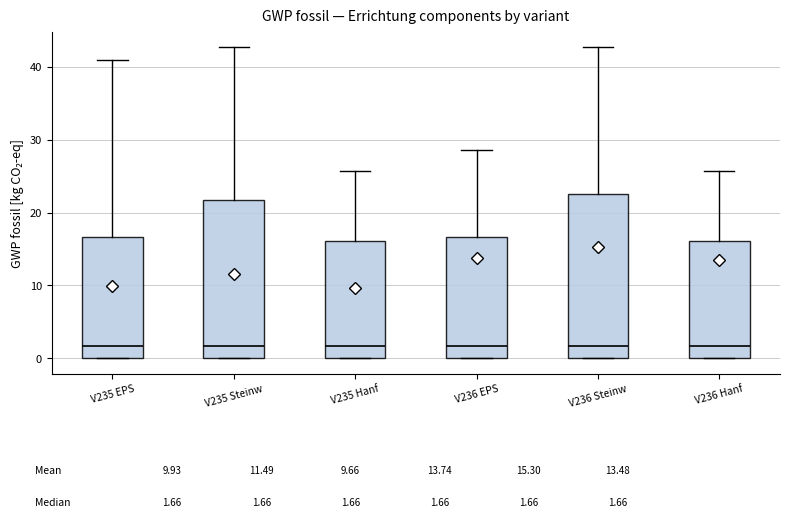

Reading left to right, read every box against the y-axis: the position of its median line, the range the box covers, and the ends of its whiskers. The values are not printed on the chart, so give them approximately, as read against the axis.

V235 EPS: median 2, box 0 to 17, whiskers 0 to 41
V235 Steinw: median 2, box 0 to 22, whiskers 0 to 43
V235 Hanf: median 2, box 0 to 16, whiskers 0 to 26
V236 EPS: median 2, box 0 to 17, whiskers 0 to 29
V236 Steinw: median 2, box 0 to 22, whiskers 0 to 43
V236 Hanf: median 2, box 0 to 16, whiskers 0 to 26